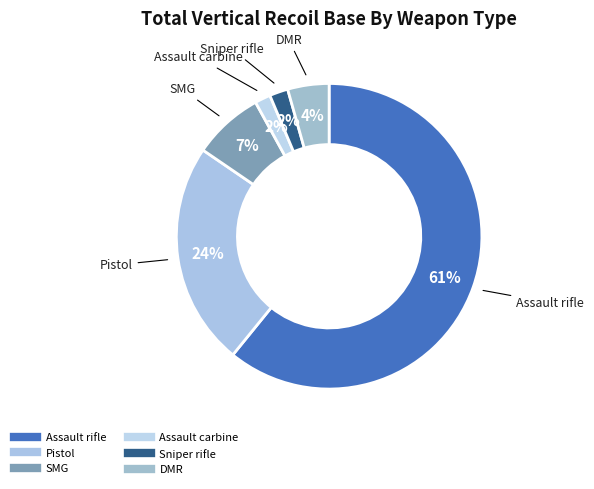

What is the total percentage of Sniper rifle and DMR?

6.3%